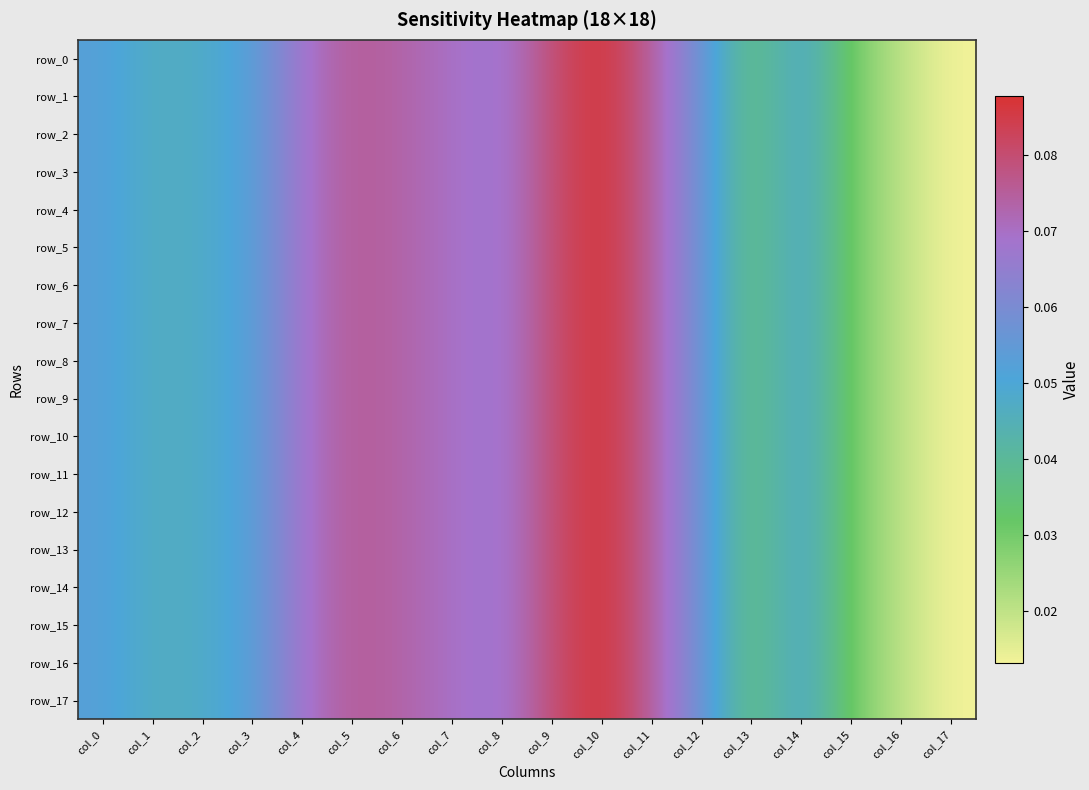

At which label does row_16 reach its minimum?

col_17